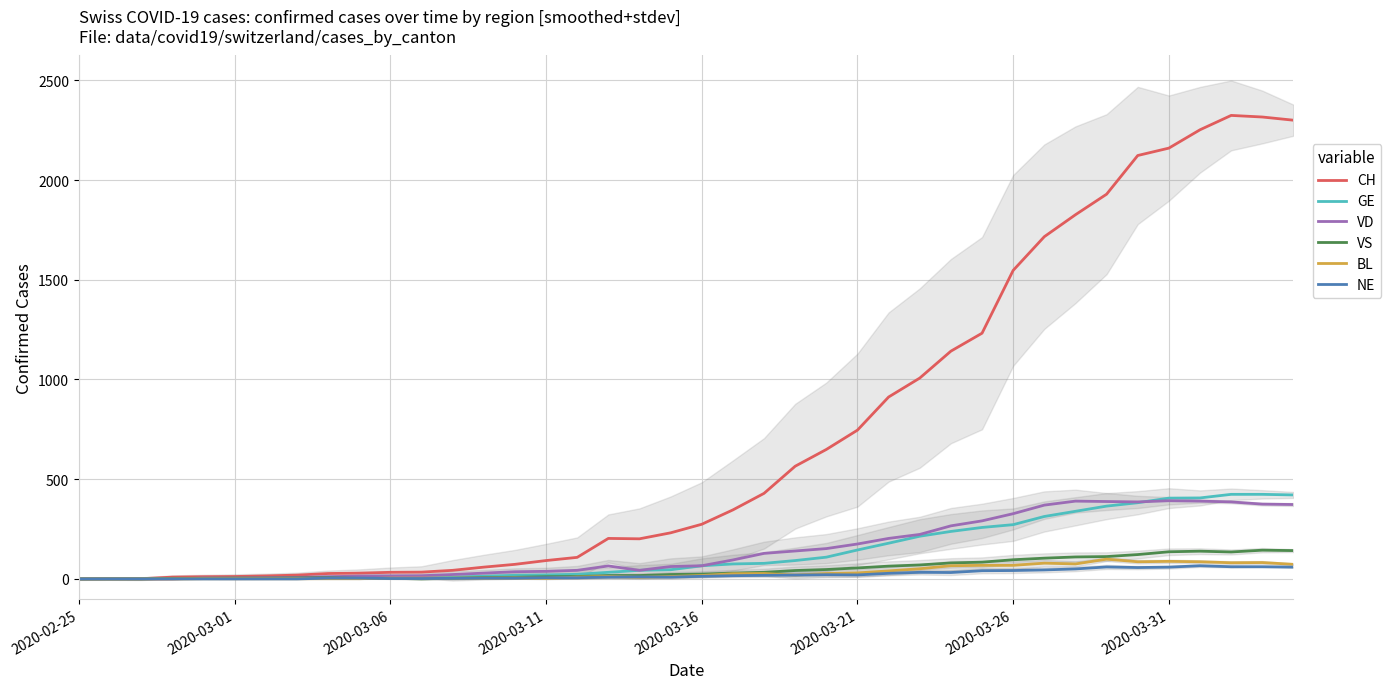

Count the number of data series in this chart.

6